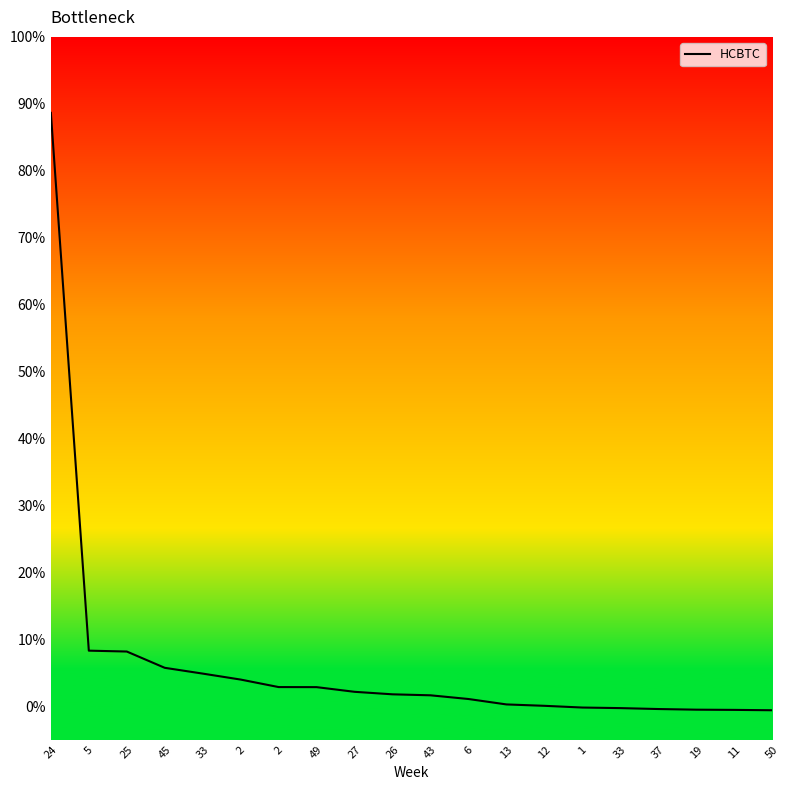

Reading left to right, extract all data points from this chart.

88.7	8.3	8.2	5.7	4.9	4.0	2.9	2.8	2.2	1.8	1.6	1.1	0.3	0.1	-0.2	-0.3	-0.4	-0.5	-0.5	-0.6